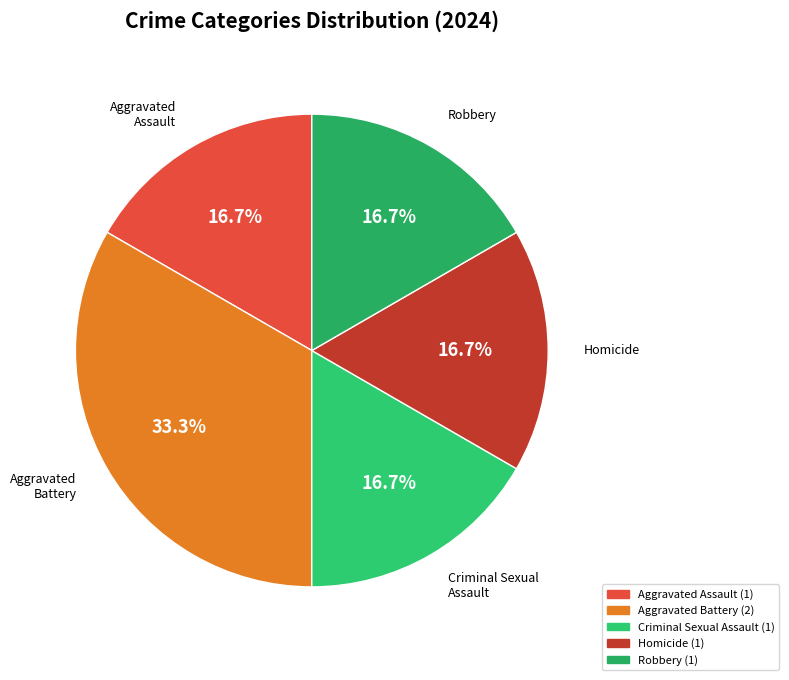

To the nearest percent, what is the average slice percentage?

20%